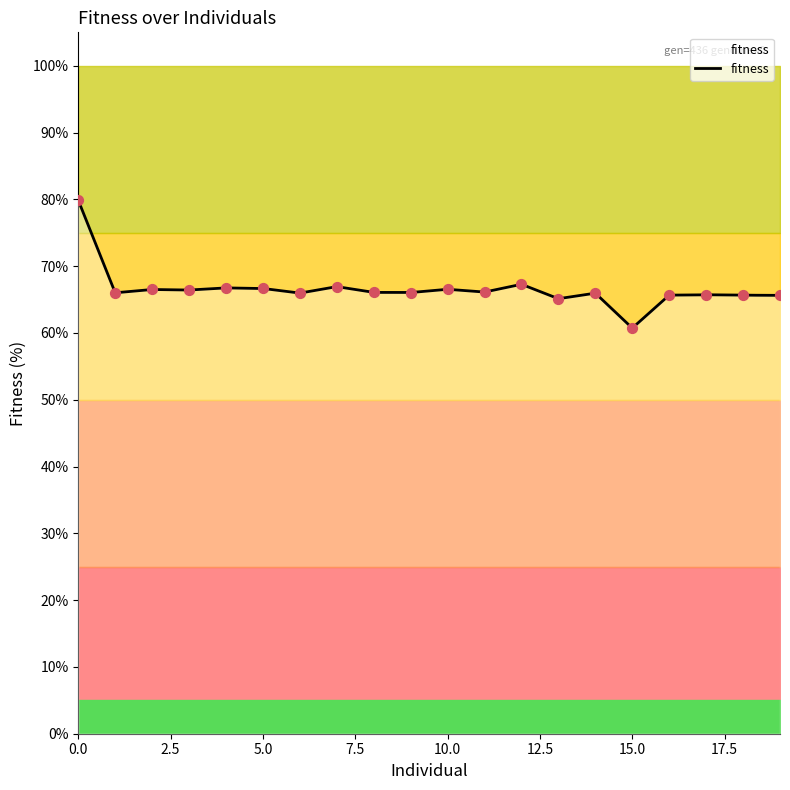

What is the ratio of the value at 16 to the value at 9?

1.0